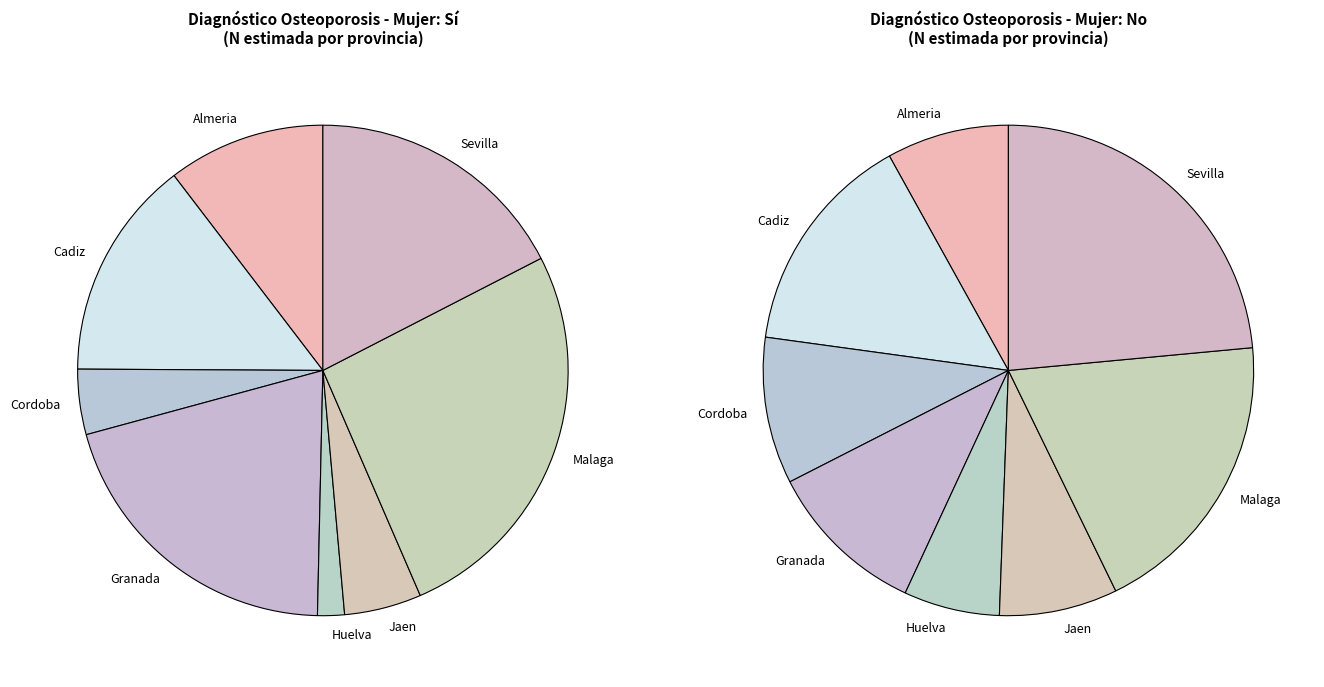

To the nearest percent, what percentage of the pie is Cadiz?

15%